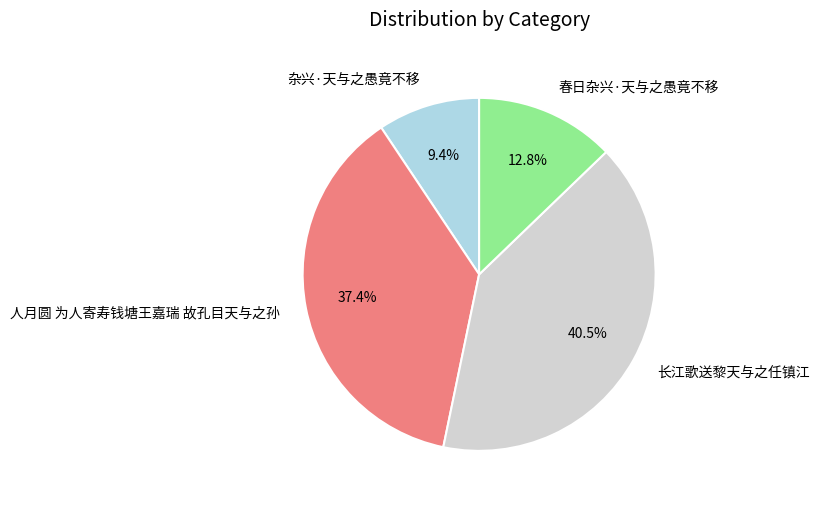

True or false: 杂兴·天与之愚竟不移 accounts for 9% of the total.

True